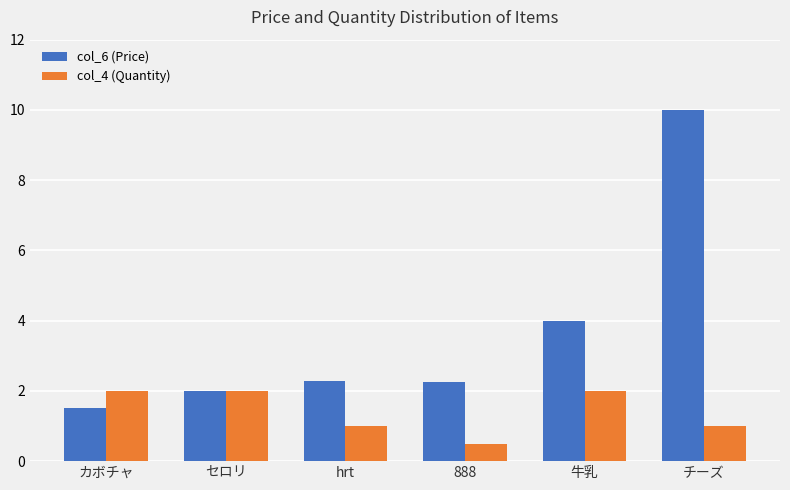

Rank the series by their maximum value, from highest to lowest.

col_6 (Price), col_4 (Quantity)